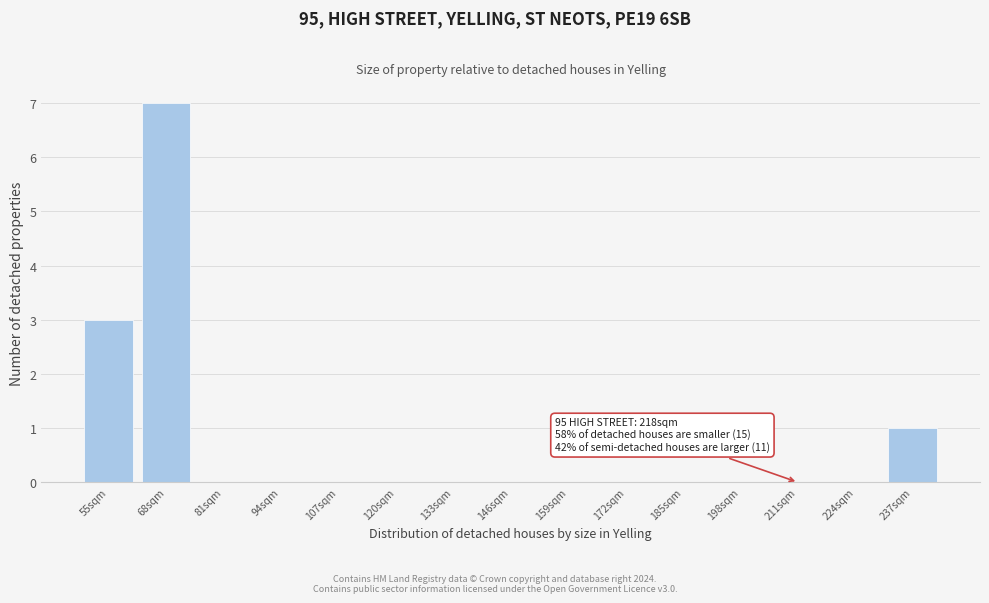

Reading right to left, transcribe all the data shown in this chart.

237sqm=1	224sqm=0	211sqm=0	198sqm=0	185sqm=0	172sqm=0	159sqm=0	146sqm=0	133sqm=0	120sqm=0	107sqm=0	94sqm=0	81sqm=0	68sqm=7	55sqm=3